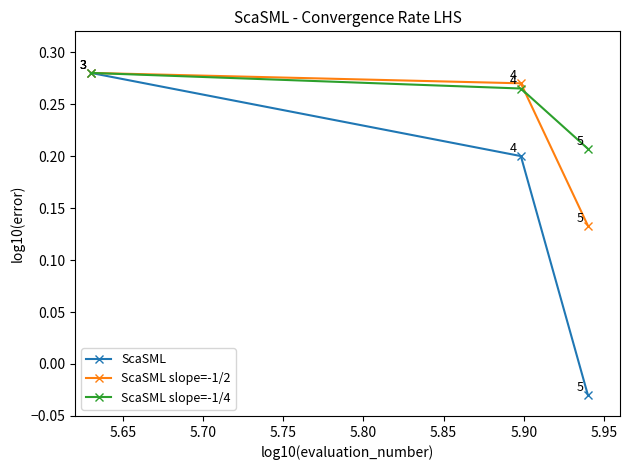

How many ScaSML slope=-1/2 values are between 0 and 1?

3